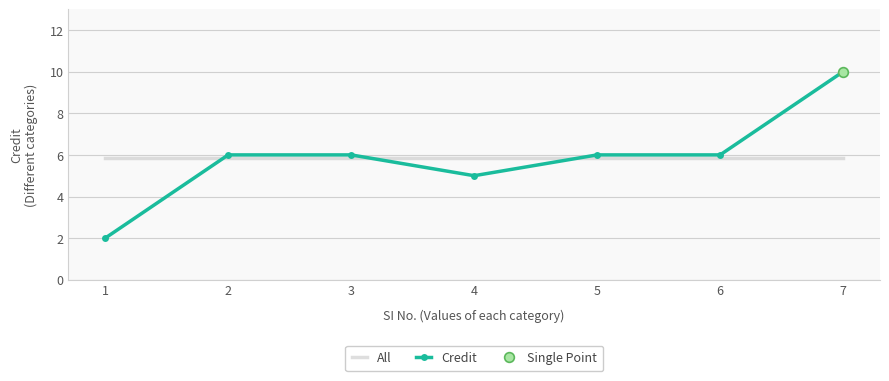

Which category has the highest value in the All series?

1